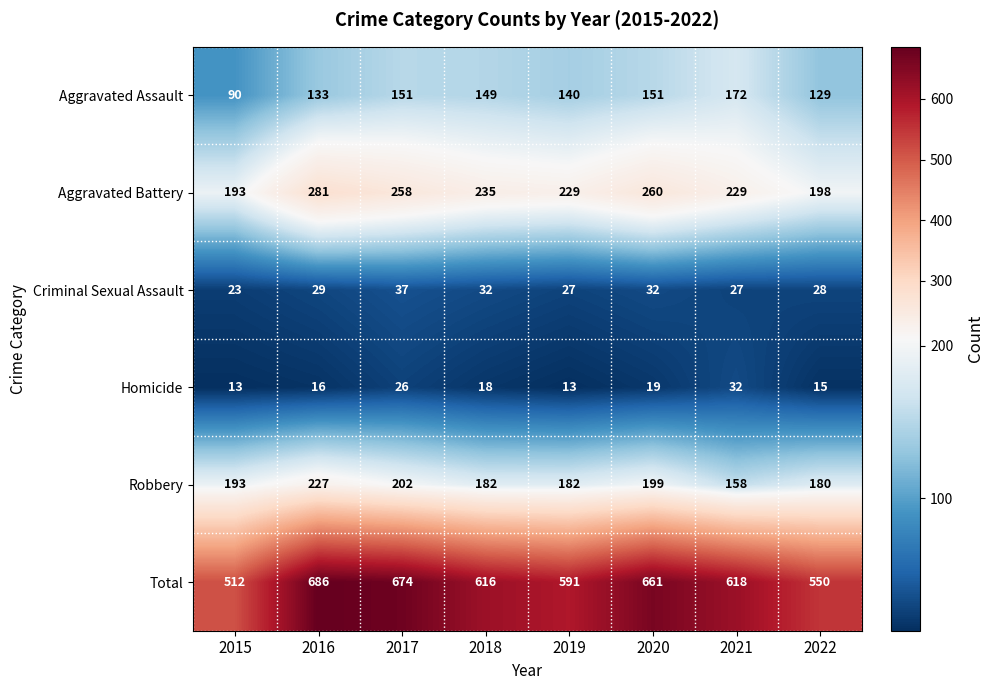

At which category is the sum across all series the highest?

2016